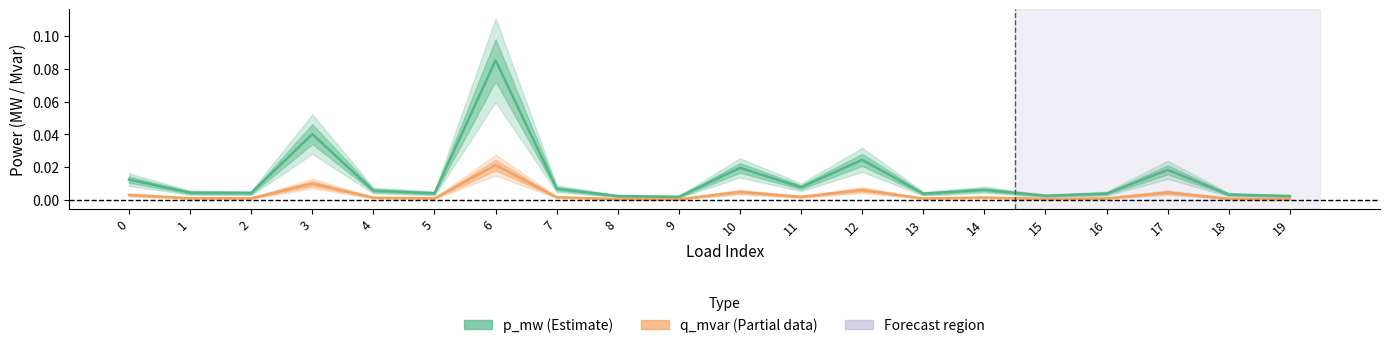

True or false: q_mvar (Partial) and p_mw (Estimate) intersect in this chart.

False